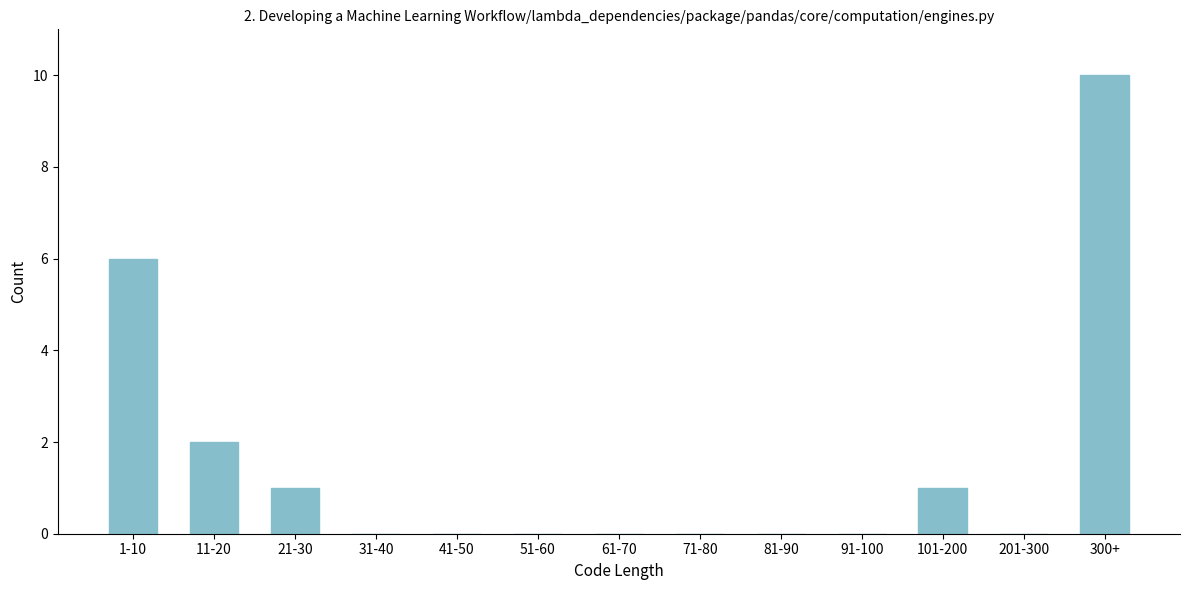

Reading left to right, extract all data points from this chart.

1-10=6	11-20=2	21-30=1	31-40=0	41-50=0	51-60=0	61-70=0	71-80=0	81-90=0	91-100=0	101-200=1	201-300=0	300+=10